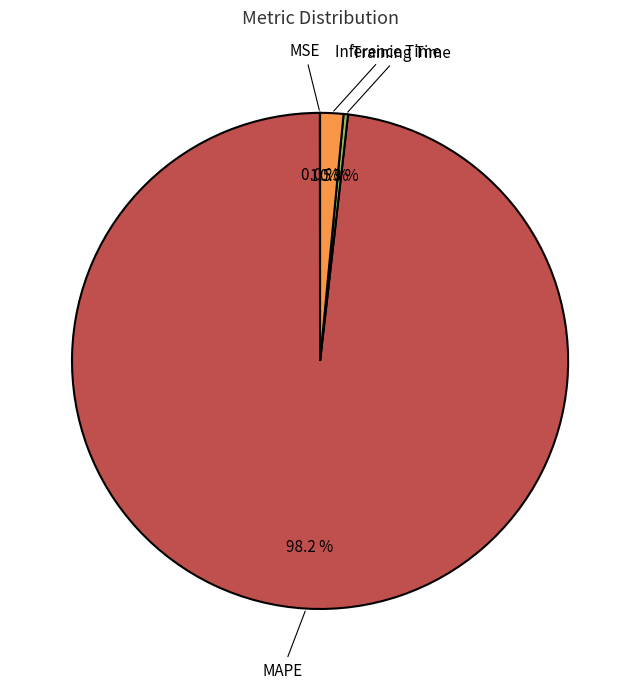

What portion of the pie excludes Inference Time?

98.5%